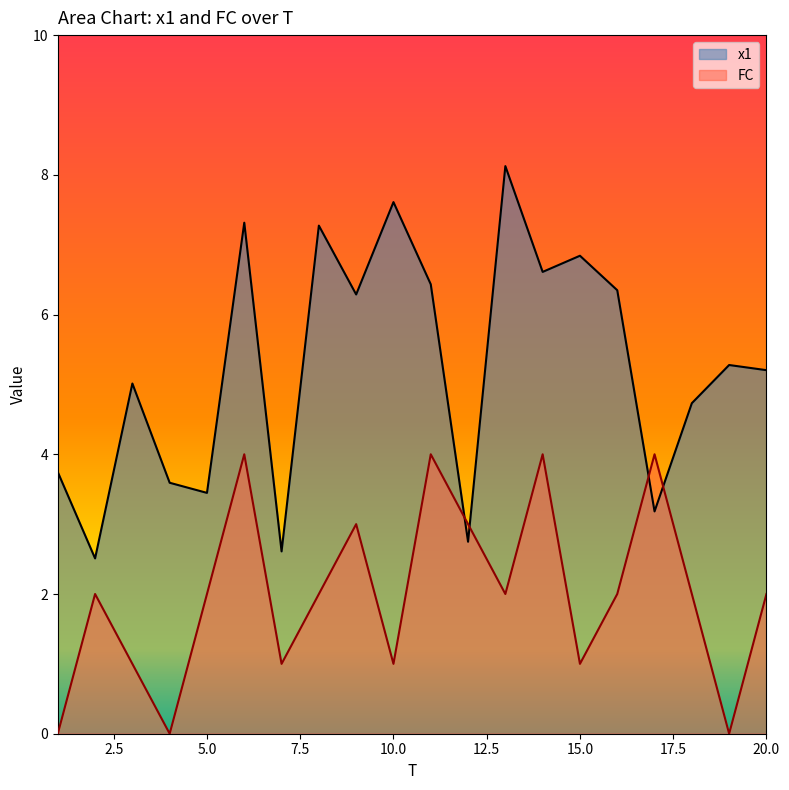

List the series in order of their overall mean, lowest first.

FC, x1